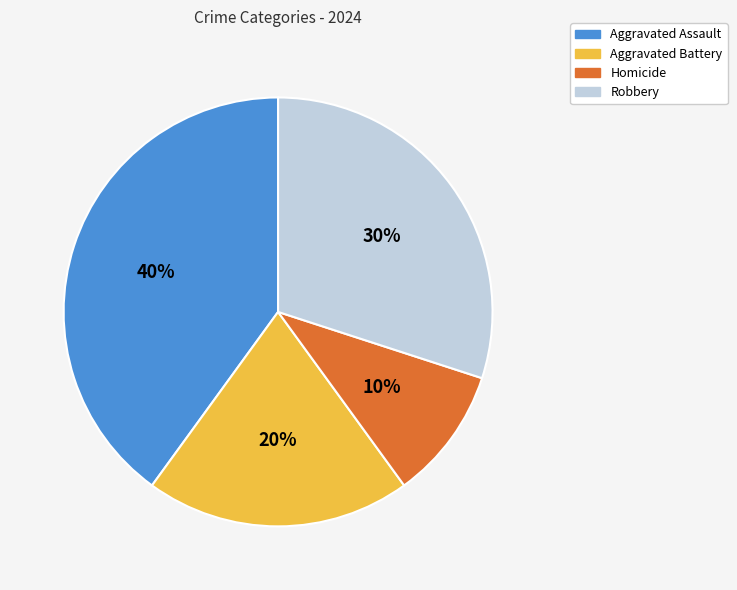

Does any single category account for the majority?

No